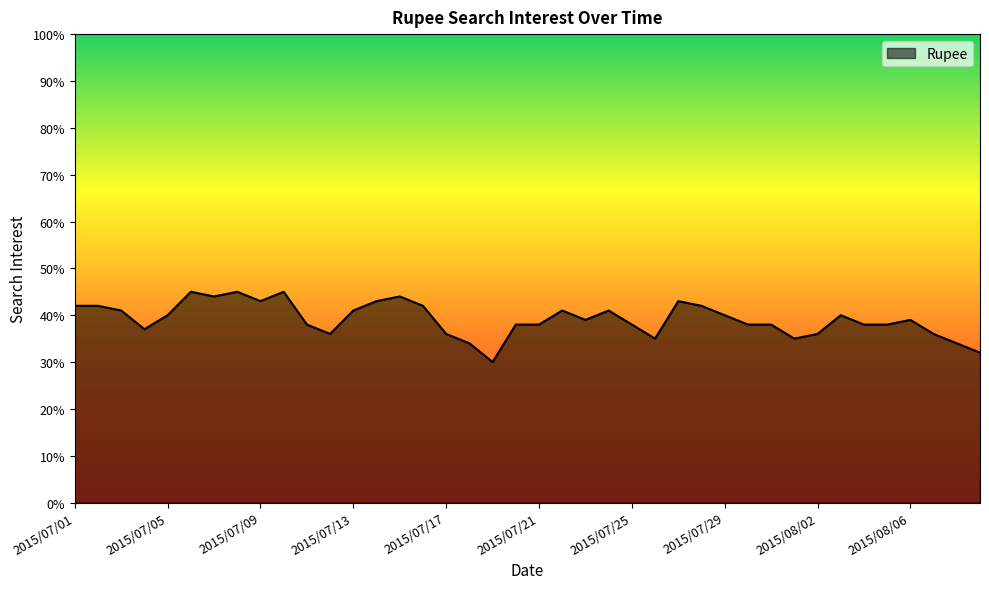

What is the difference between the maximum and minimum values?

15